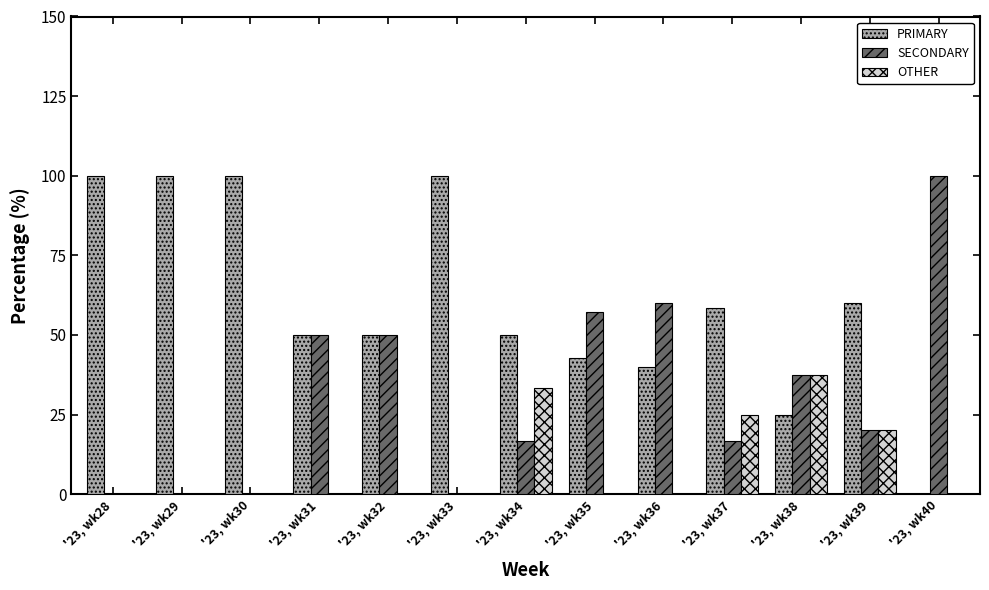

How many groups of bars are there?

13